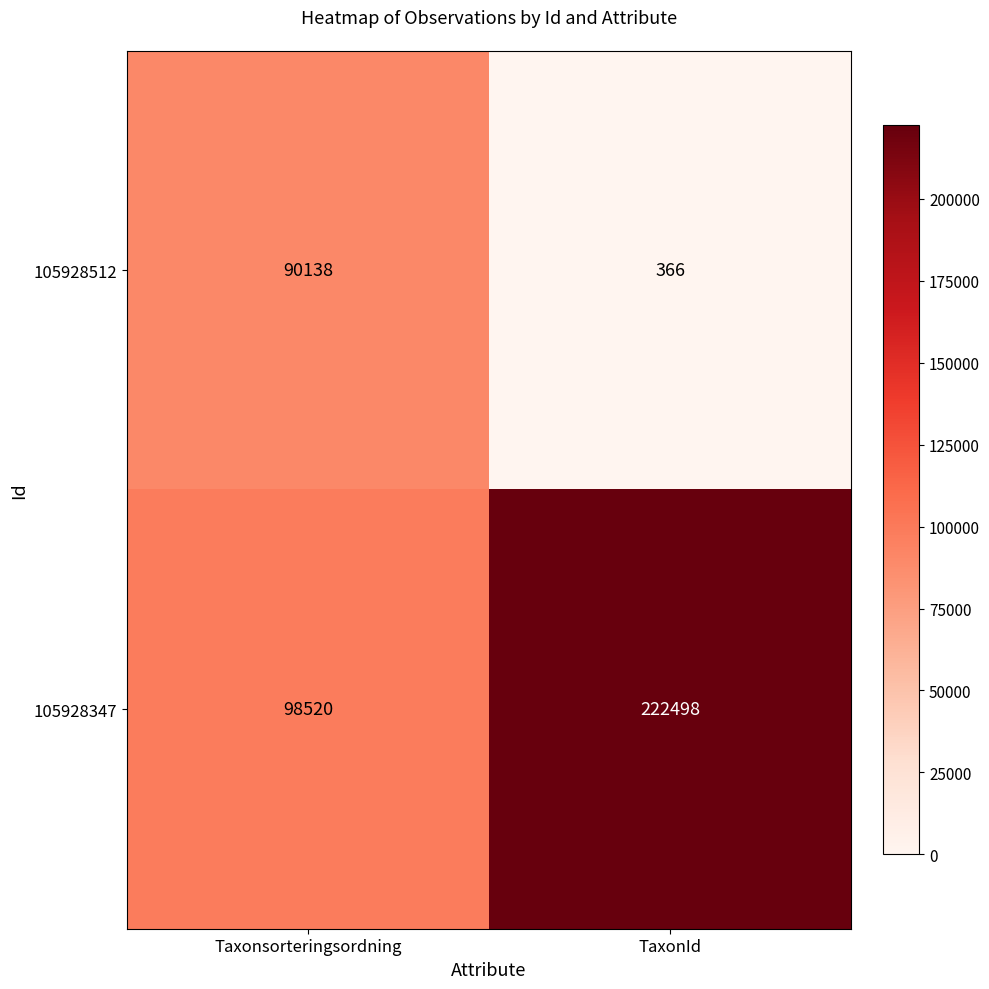

List the series in order of their overall mean, highest first.

105928347, 105928512